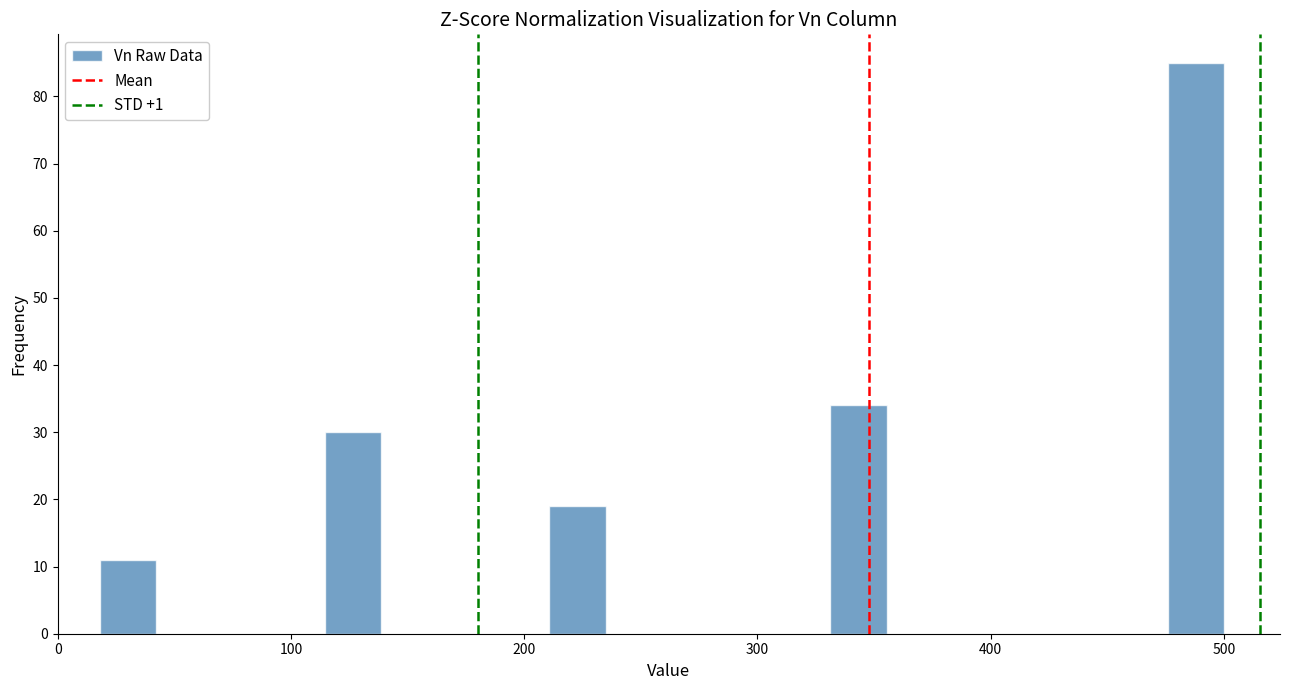

Around what value on the x-axis is the tallest bar? Give the approximate position of its centre, as read against the axis.

490